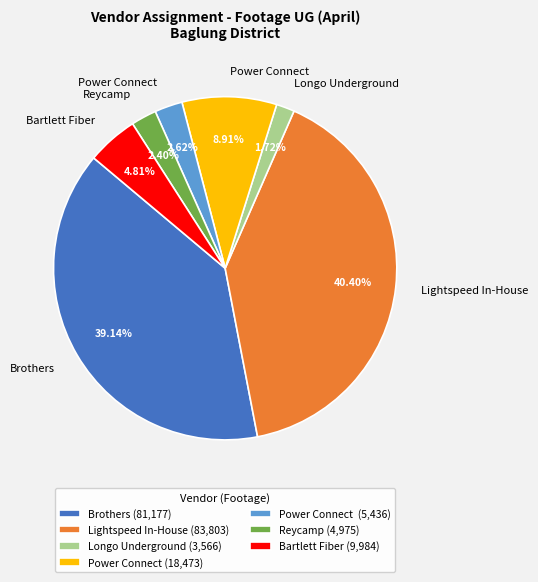

Between Power Connect (18,473) and Longo Underground (3,566), which is larger?

Power Connect (18,473)